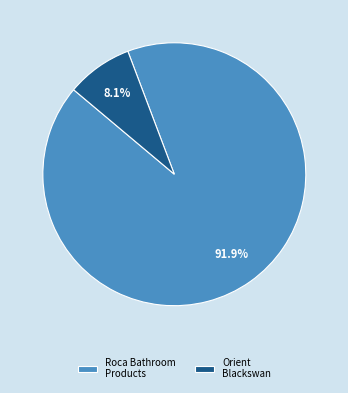

Which category has the smallest portion of the pie?

Orient Blackswan